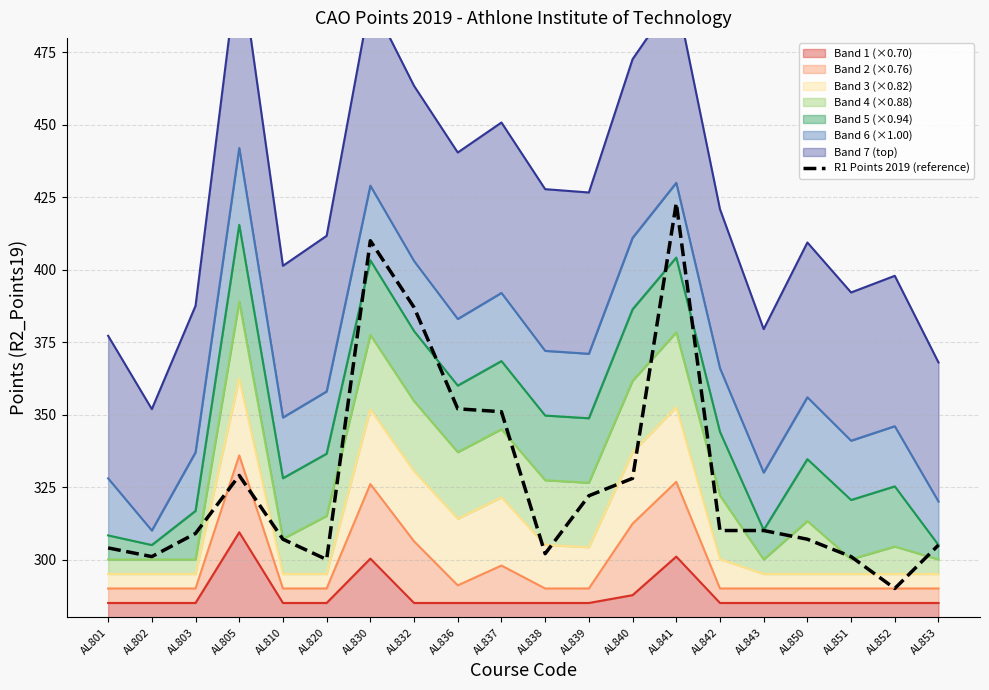

Which has a higher value, AL837 or AL810?

AL837